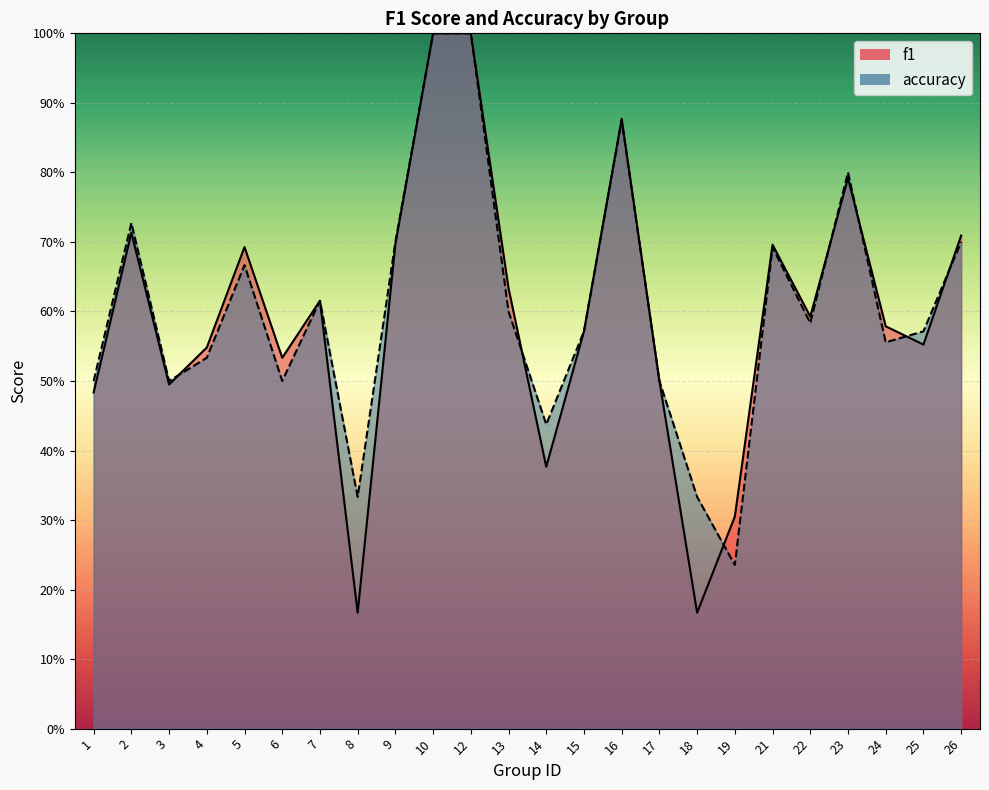

What is the maximum value shown in the chart?

1.0